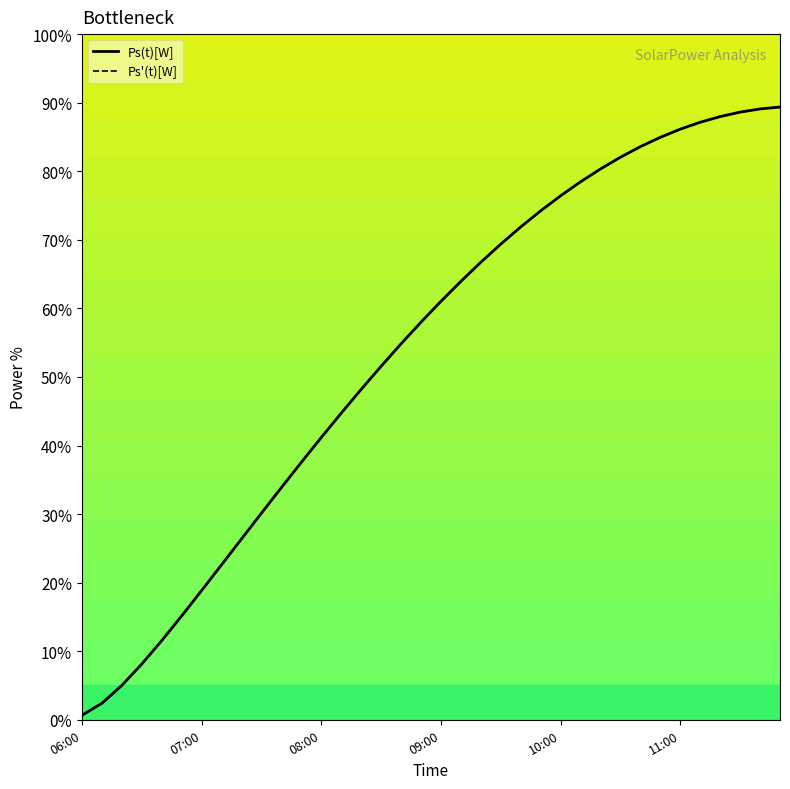

True or false: Ps'(t)[W] and Ps(t)[W] cross at least once.

False